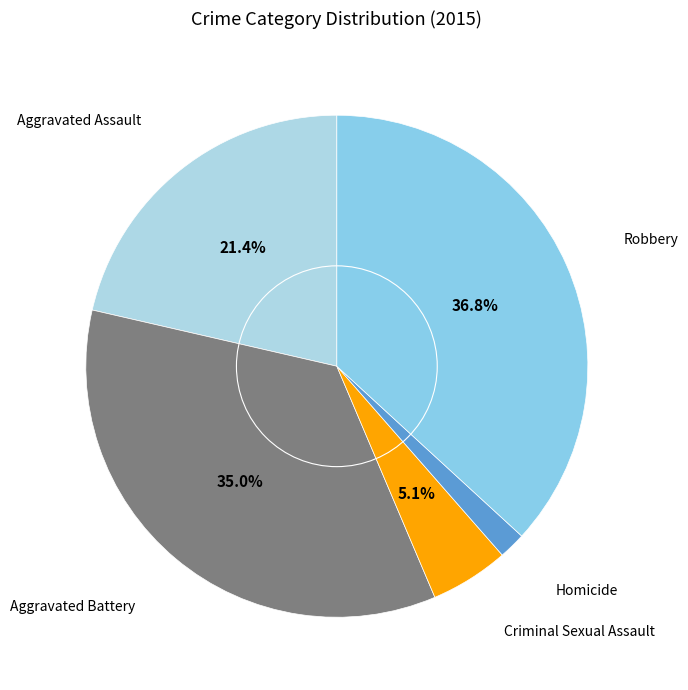

How many slices are in this pie chart?

5